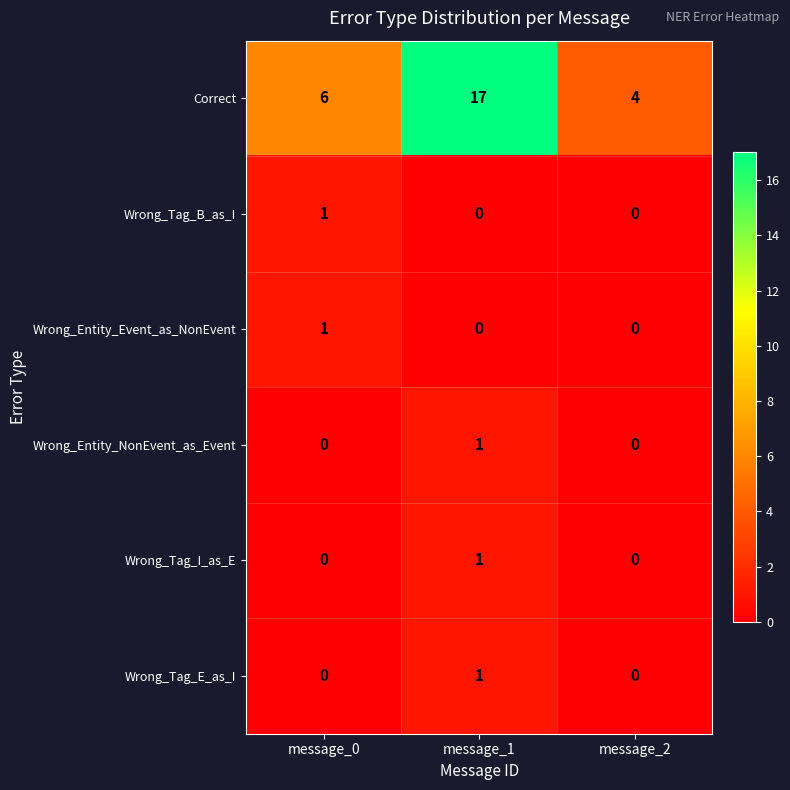

What is the average value of the Correct series?

9